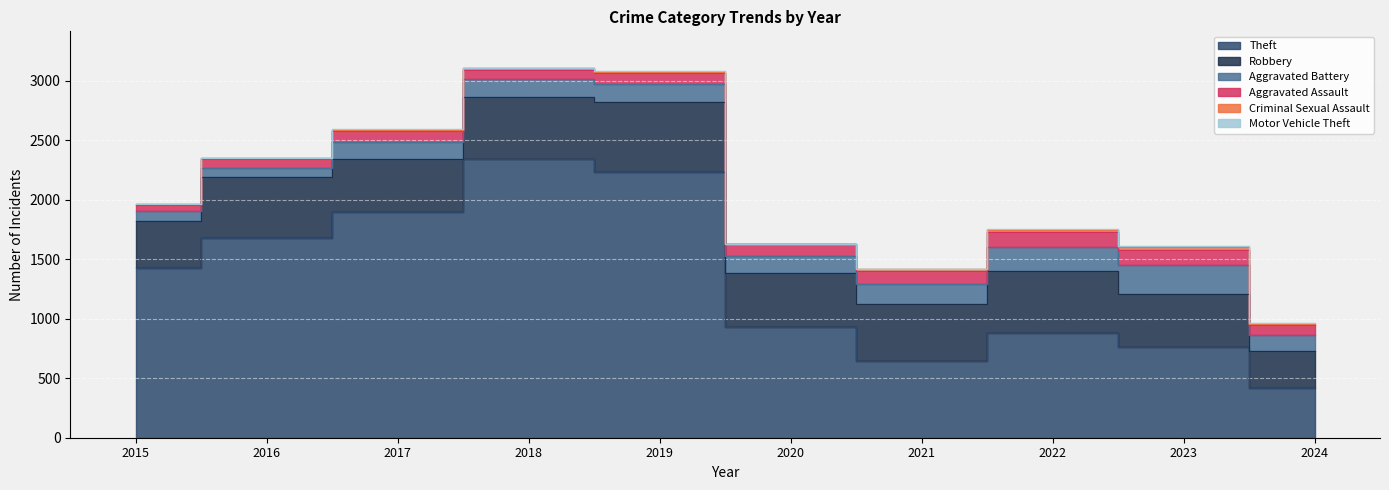

Which series has the widest spread of values?

Theft